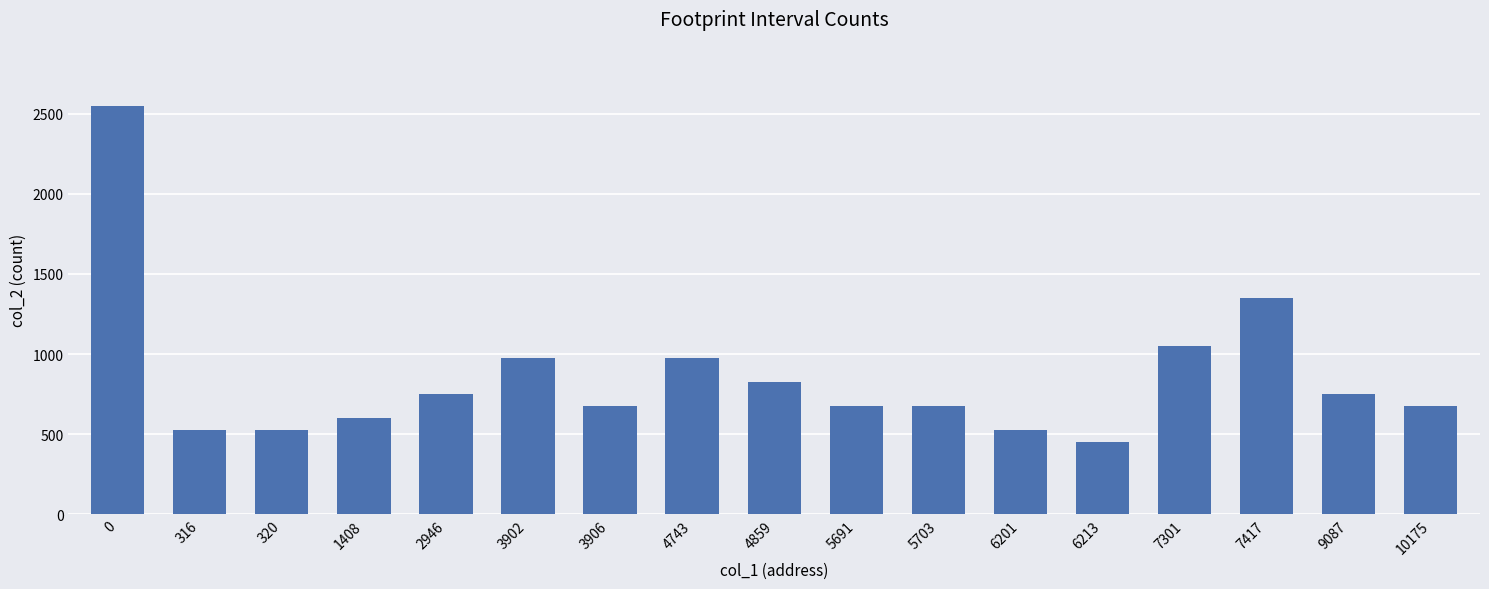

The chart shows a value of 269 at 5691. True or false?

False